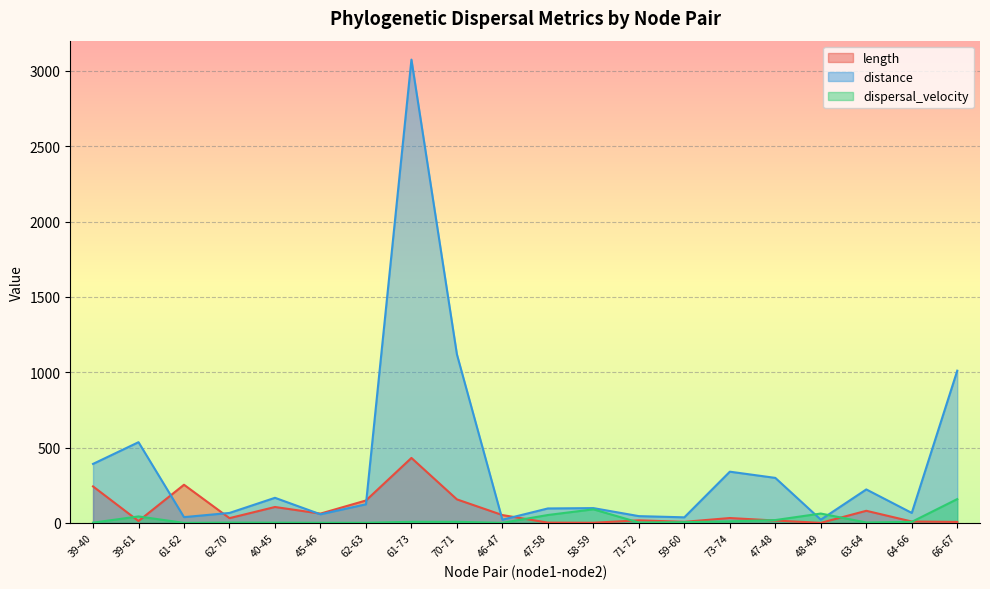

What is the label of the 4th point from the right?

48-49